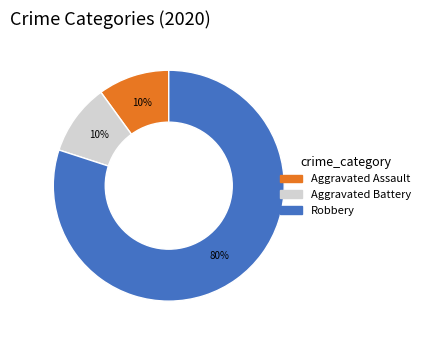

Is the sum of Aggravated Battery and Aggravated Assault greater than half?

No